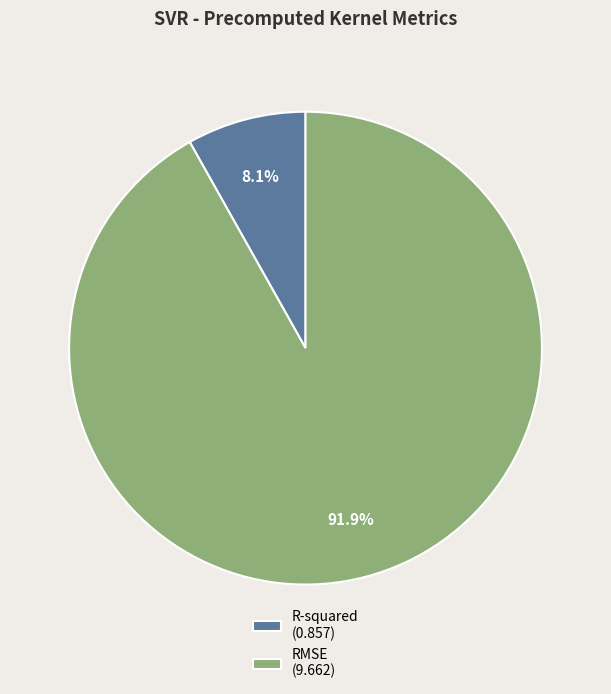

To the nearest percent, what is the combined percentage of RMSE and R-squared?

100%